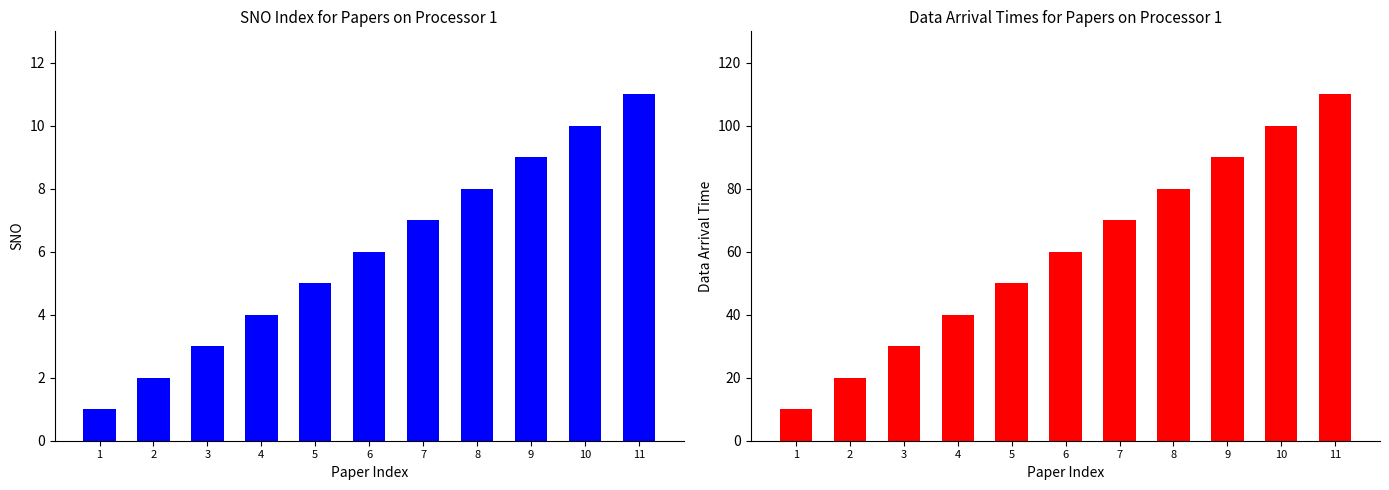

How many distinct data groups are displayed?

2